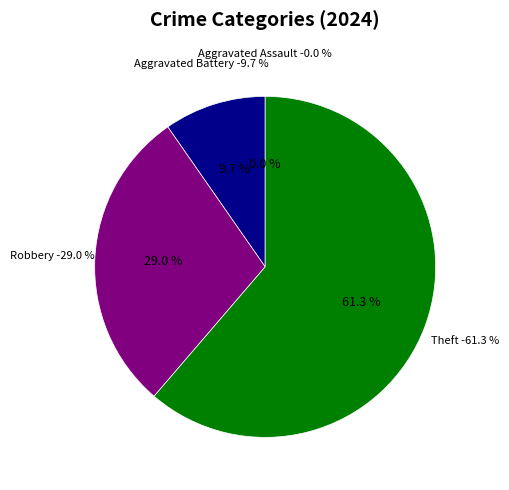

How many segments does this pie chart have?

4